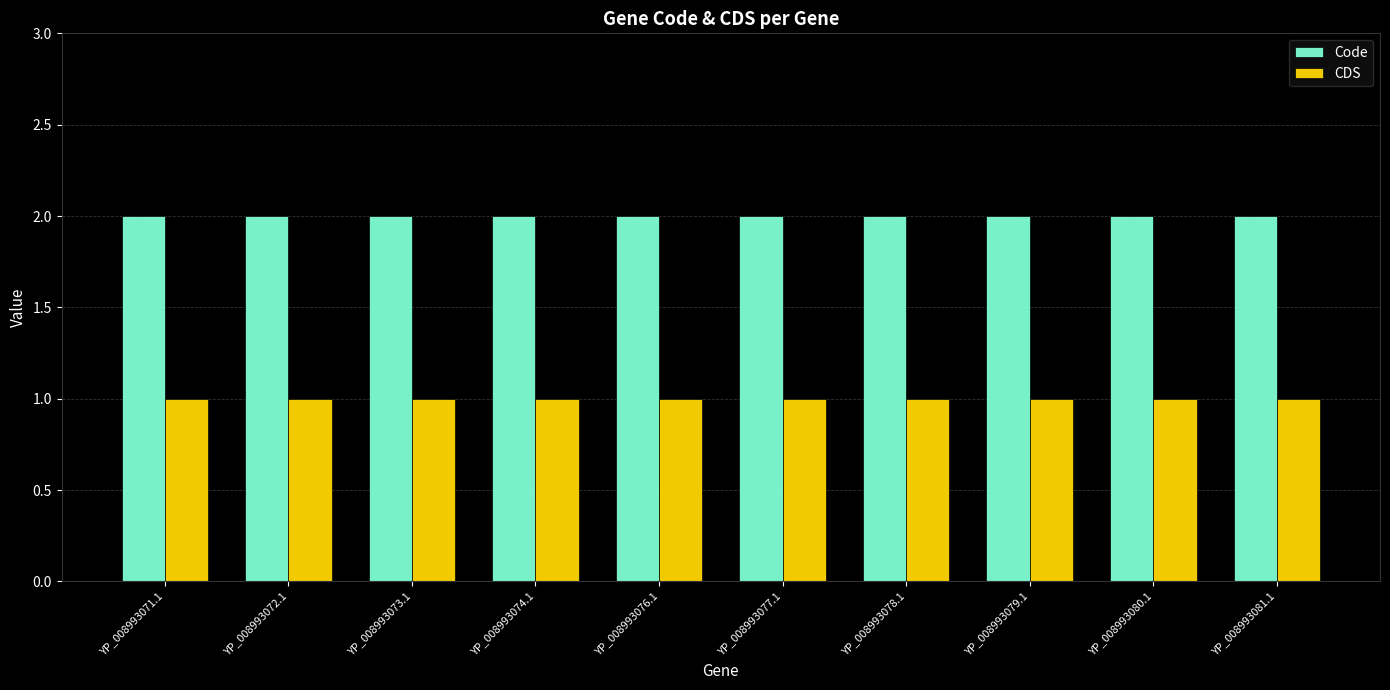

Which series has the largest total across all categories?

Code